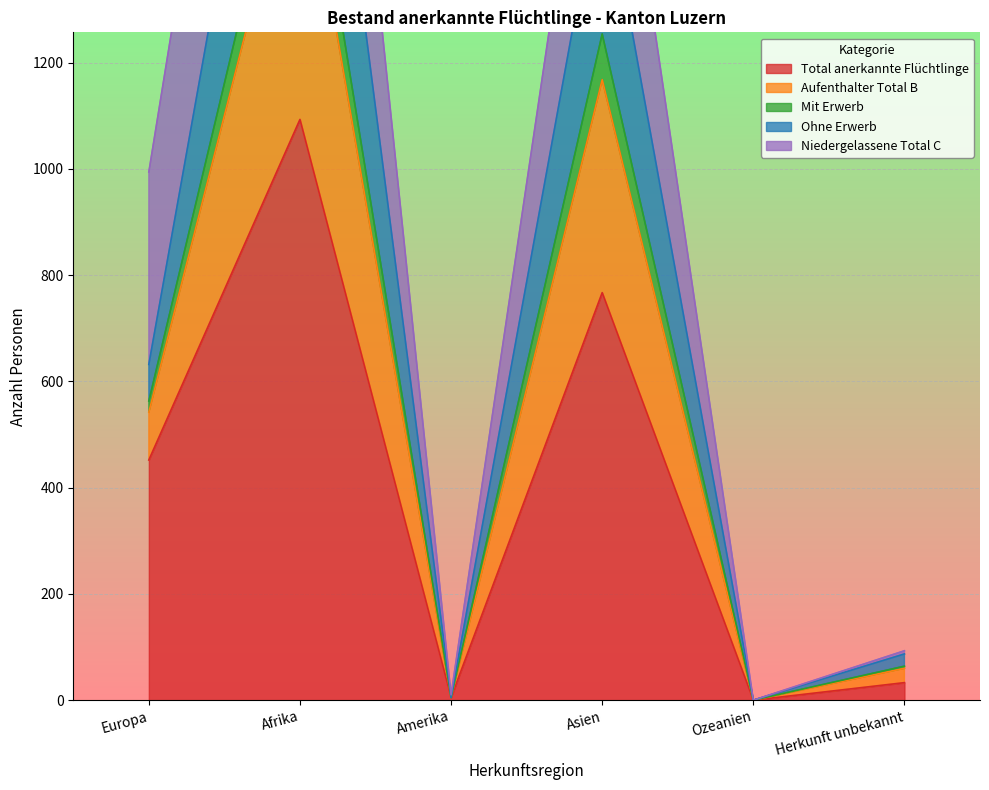

Which category has the highest value in the Total anerkannte Flüchtlinge series?

Afrika